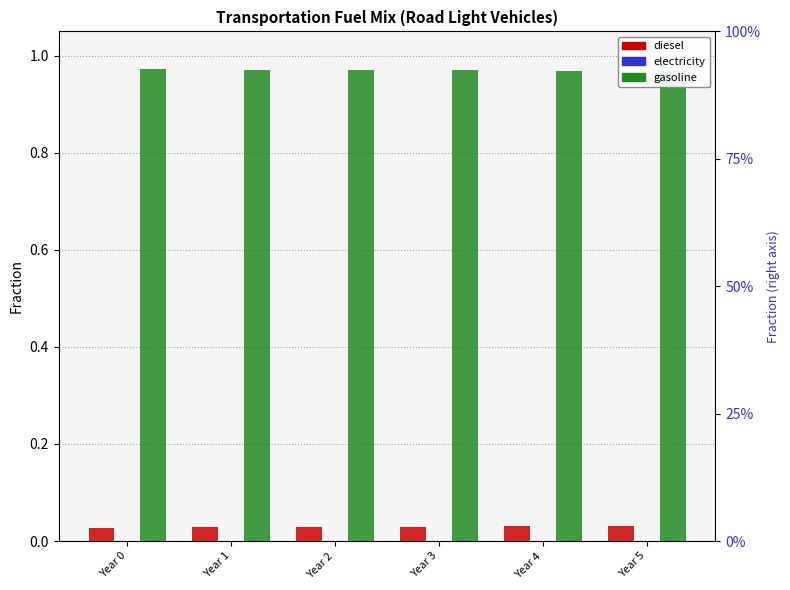

At which label is electricity closest to 0?

Year 0